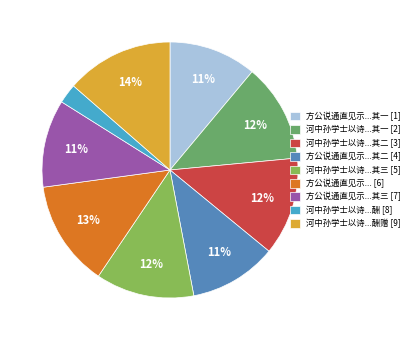

To the nearest percent, what is the average slice percentage?

11%